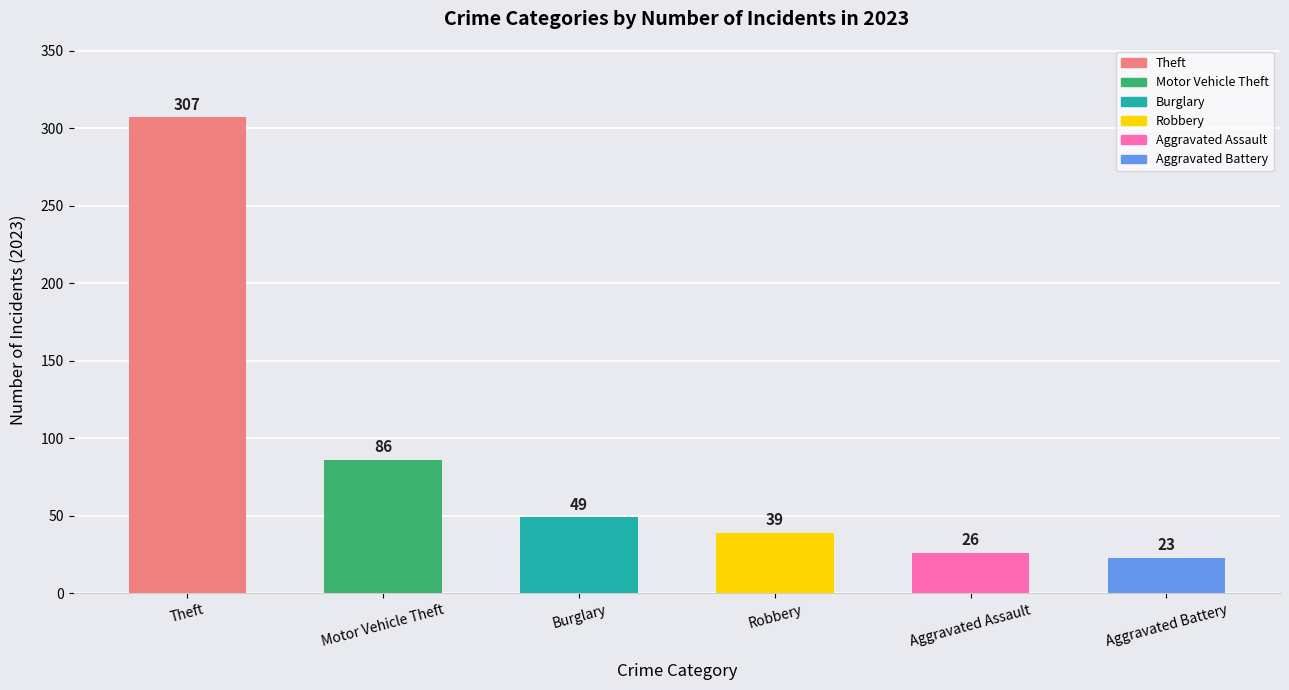

What is the sum of all values?

530